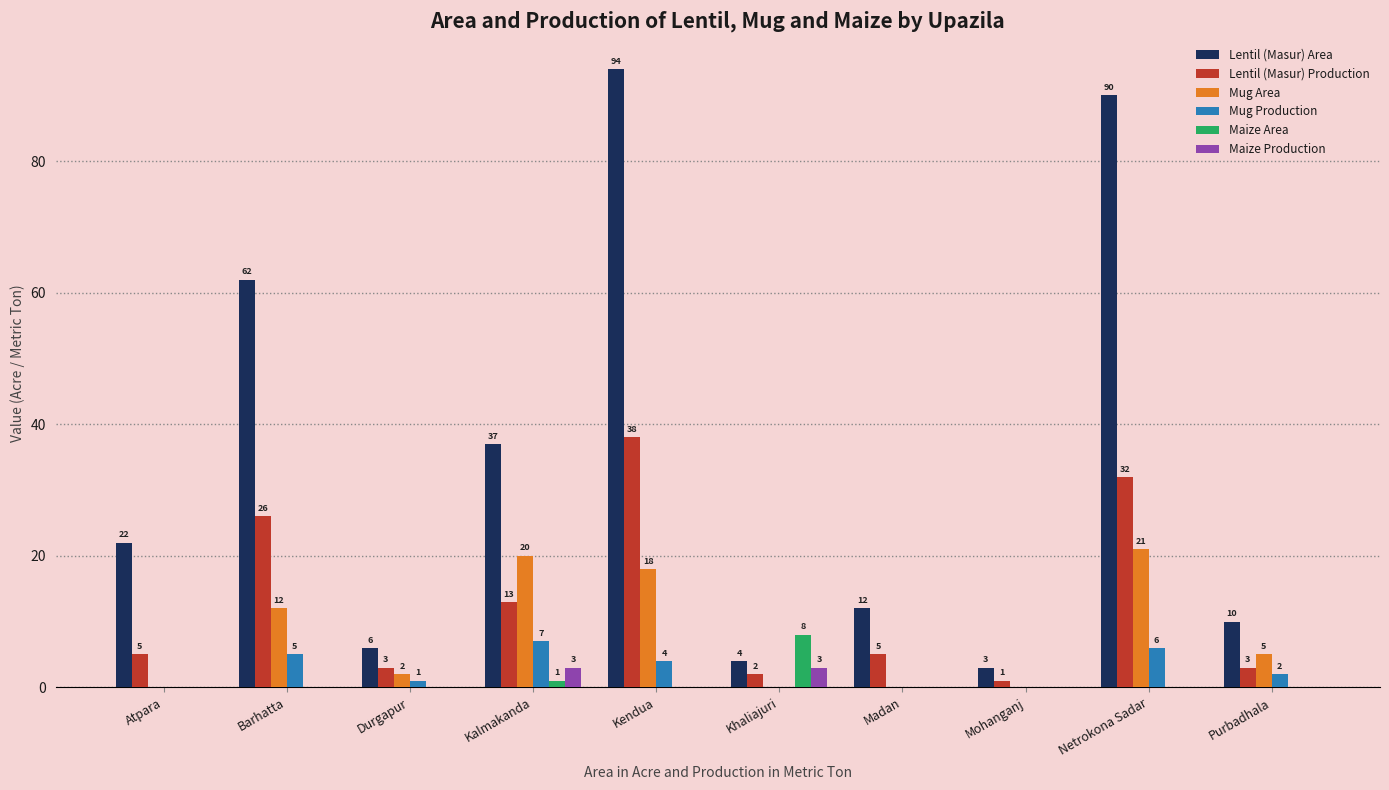

Is the value of Lentil (Masur) Area at Madan greater than the value of Maize Area at Kendua?

Yes